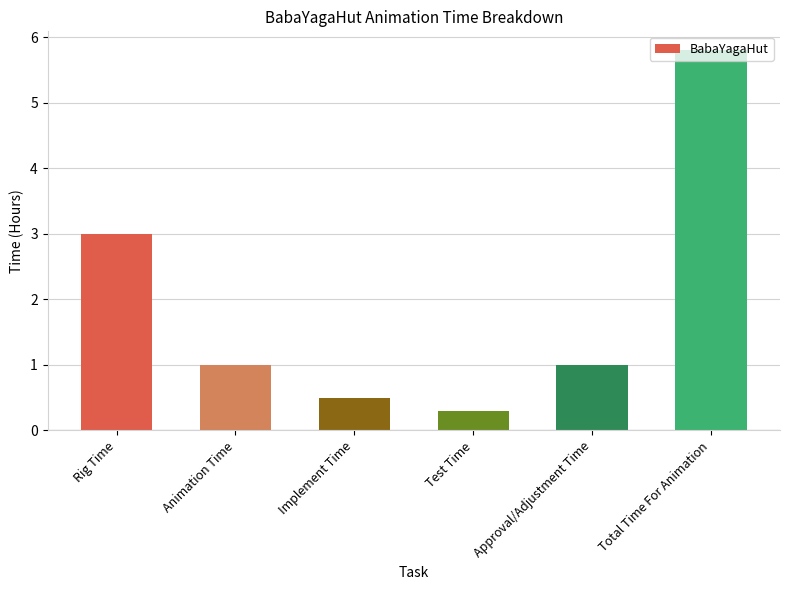

How many bars are there in total?

6